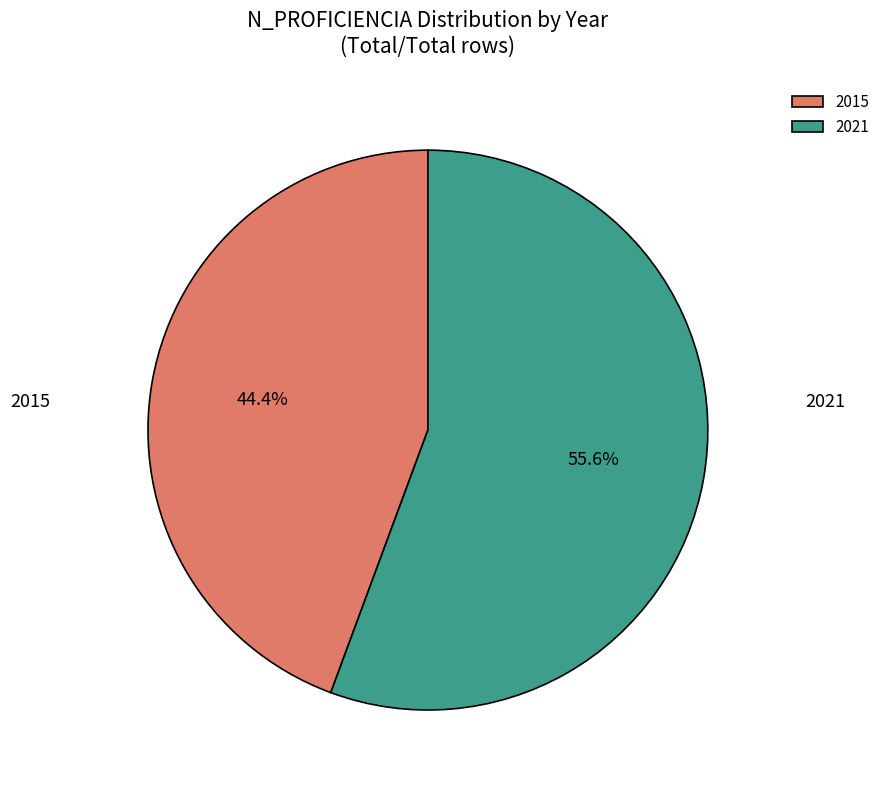

How many segments does this pie chart have?

2